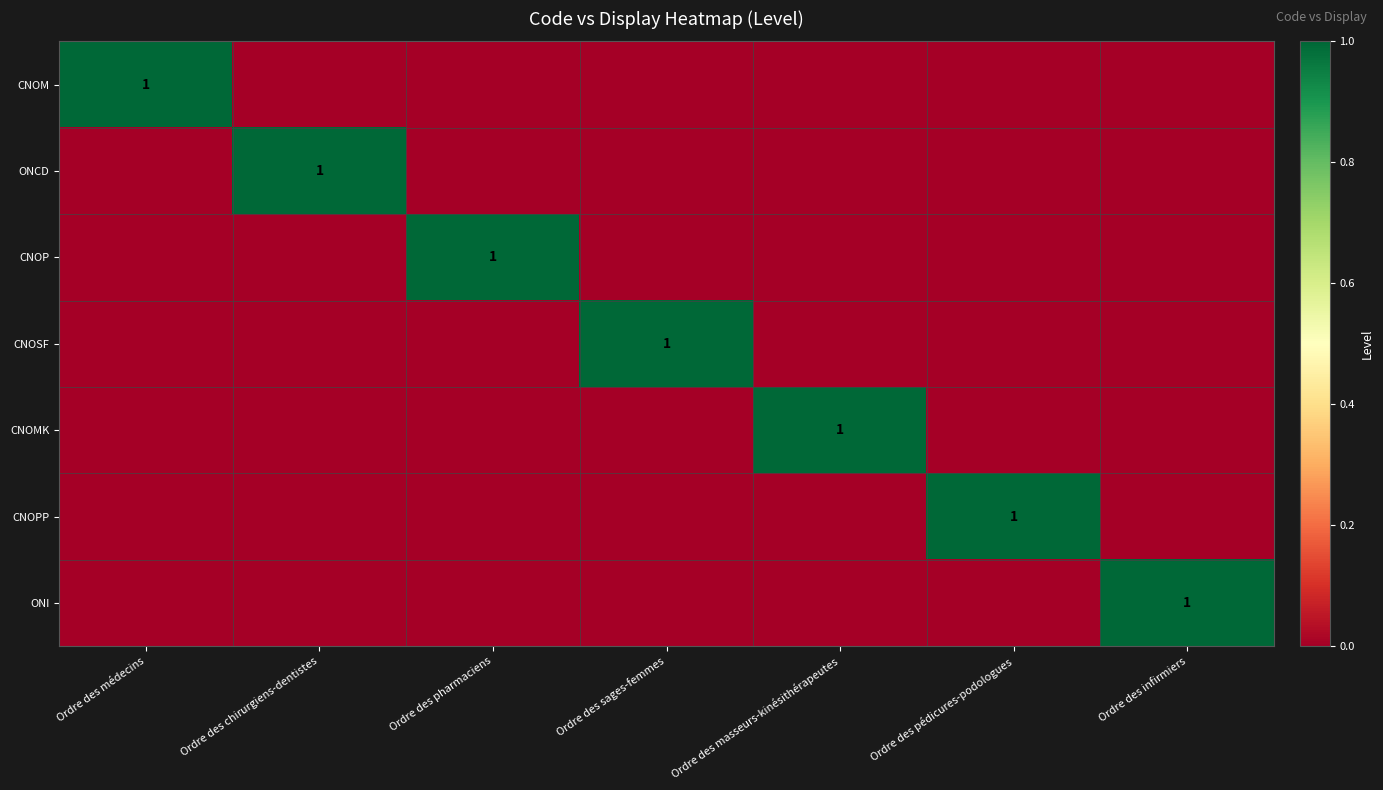

Is it true that CNOMK equals 1 at Ordre des masseurs-kinésithérapeutes?

True